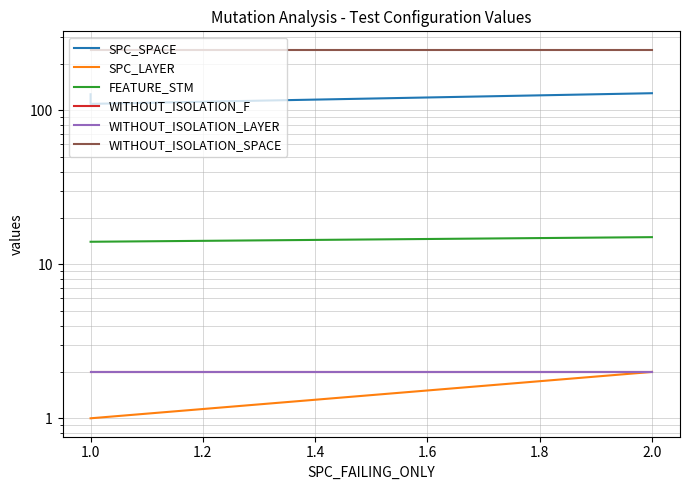

Between 1.0 and 2.0, which is larger?

2.0